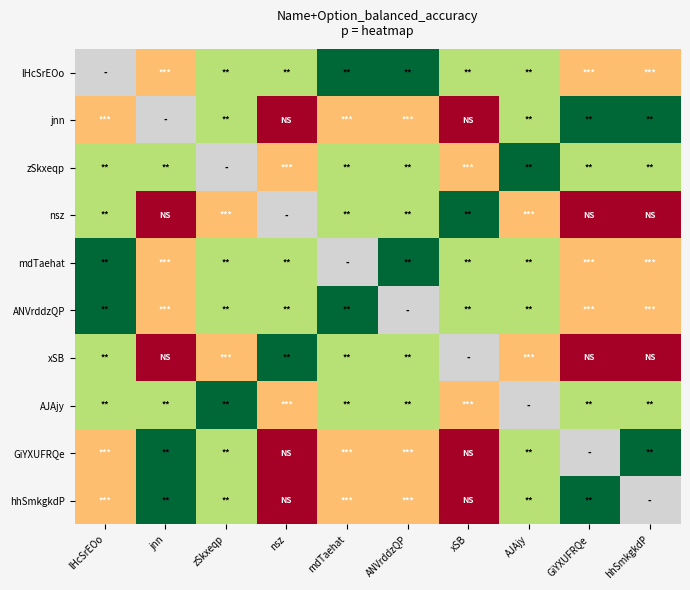

Which series changed the most between jnn and hhSmkgkdP?

lHcSrEOo